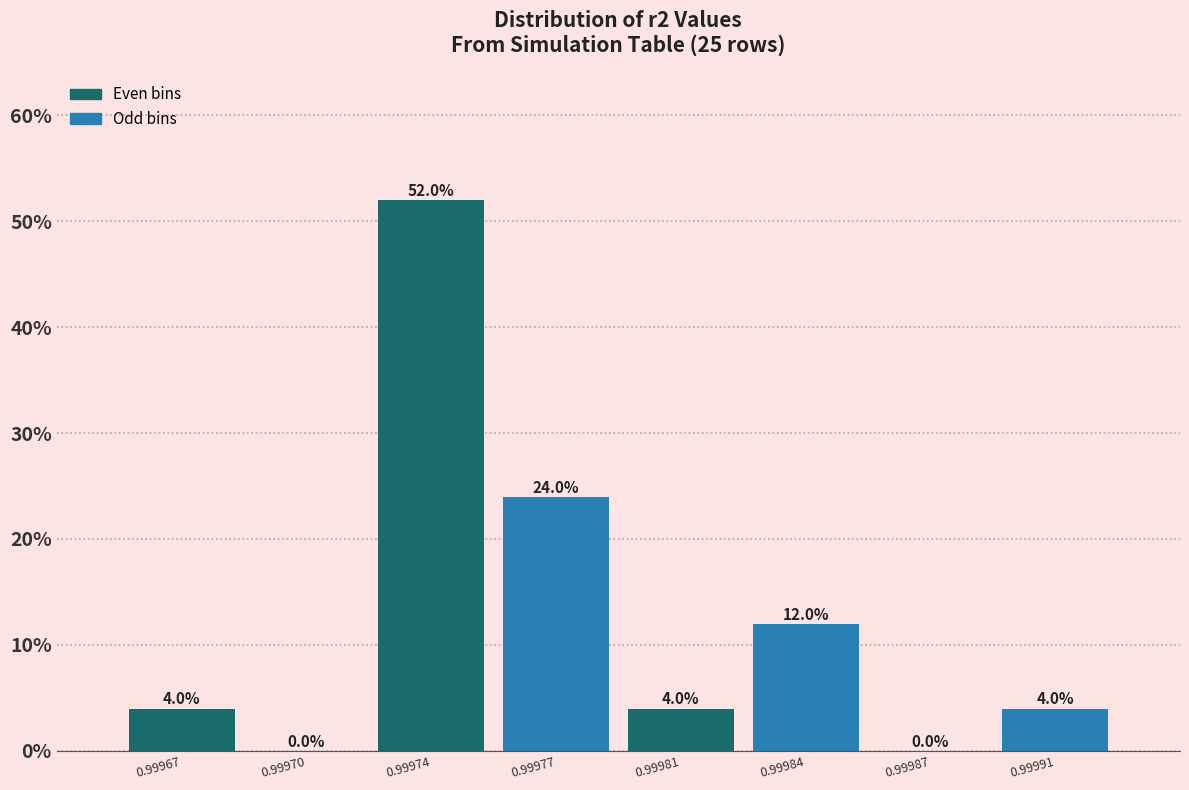

Reading left to right, what are all the values shown in this chart?

0.99967=4	0.99970=0	0.99974=52	0.99977=24	0.99981=4	0.99984=12	0.99987=0	0.99991=4